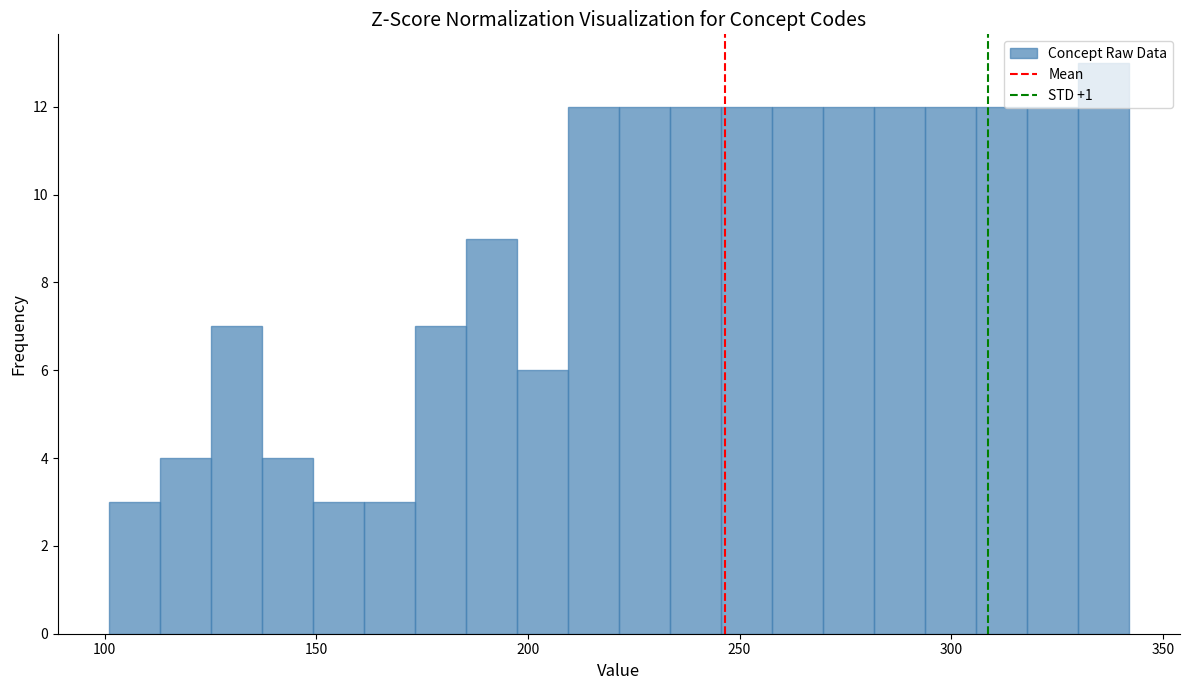

Around what value on the x-axis is the tallest bar? Give the approximate position of its centre, as read against the axis.

335